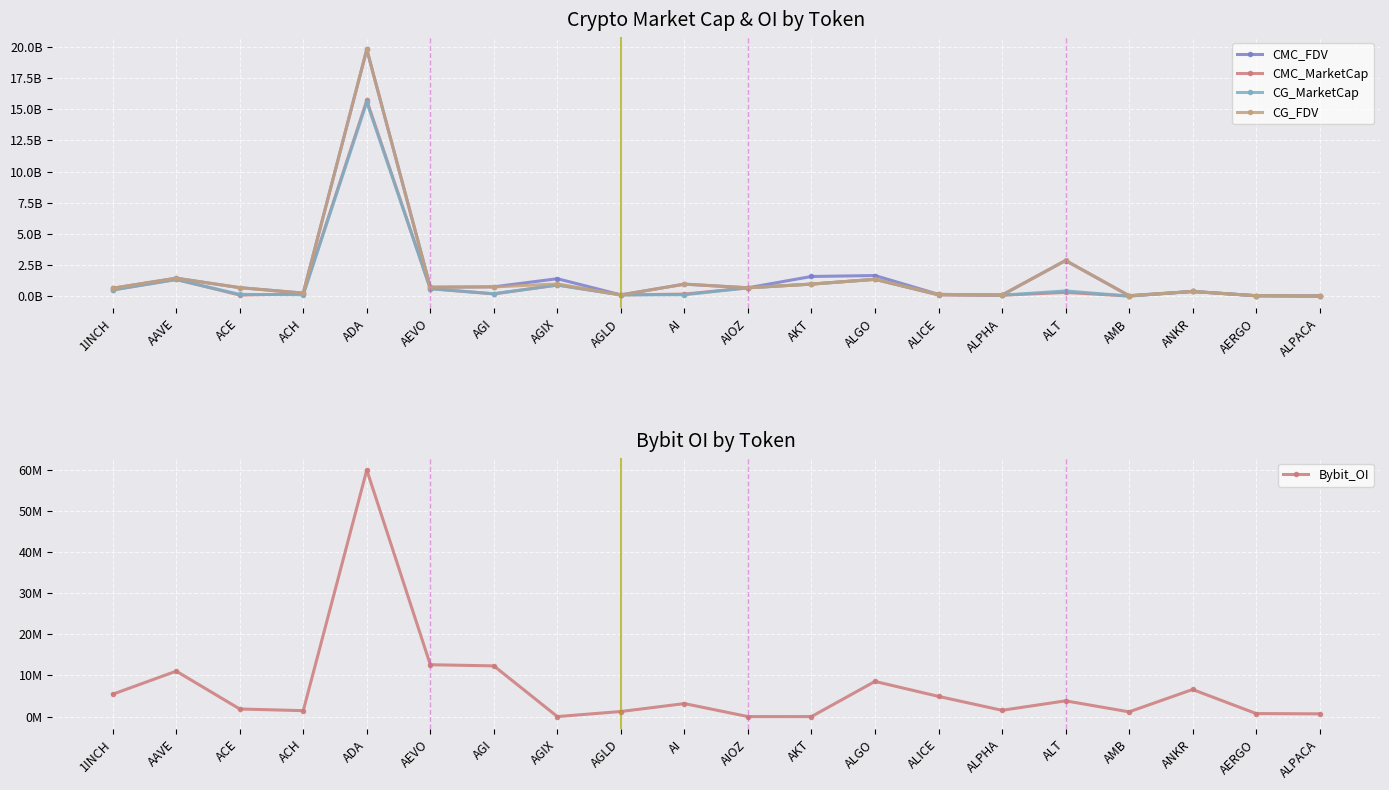

List the series in order of their peak value, lowest first.

Bybit_OI, CG_MarketCap, CMC_MarketCap, CMC_FDV, CG_FDV